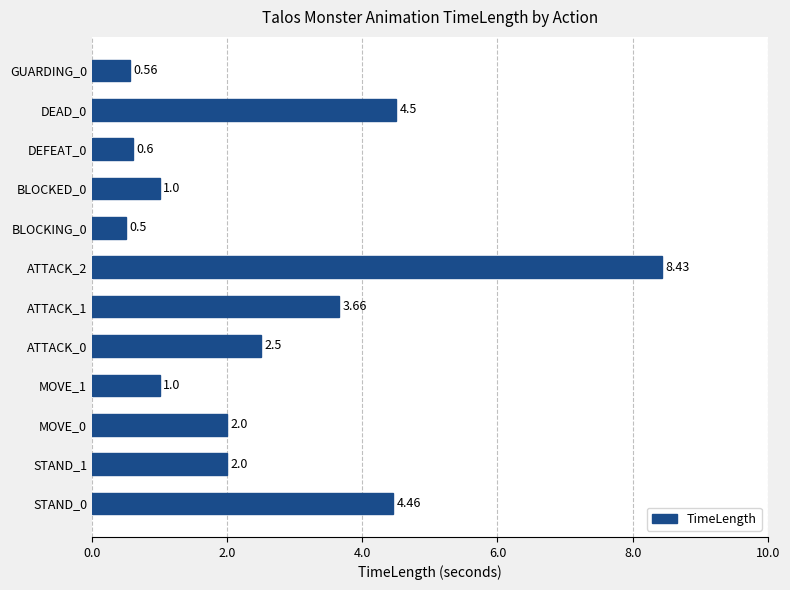

What is the average value?

2.6